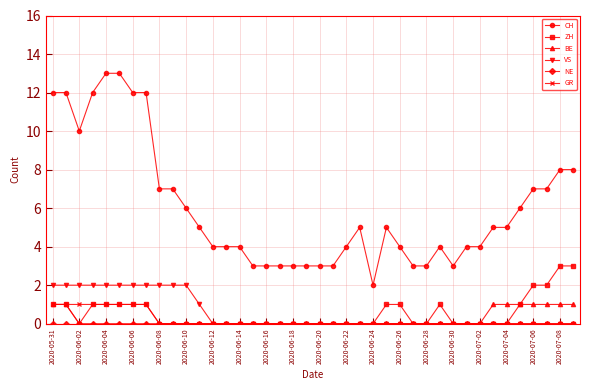

True or false: VS and CH intersect in this chart.

False